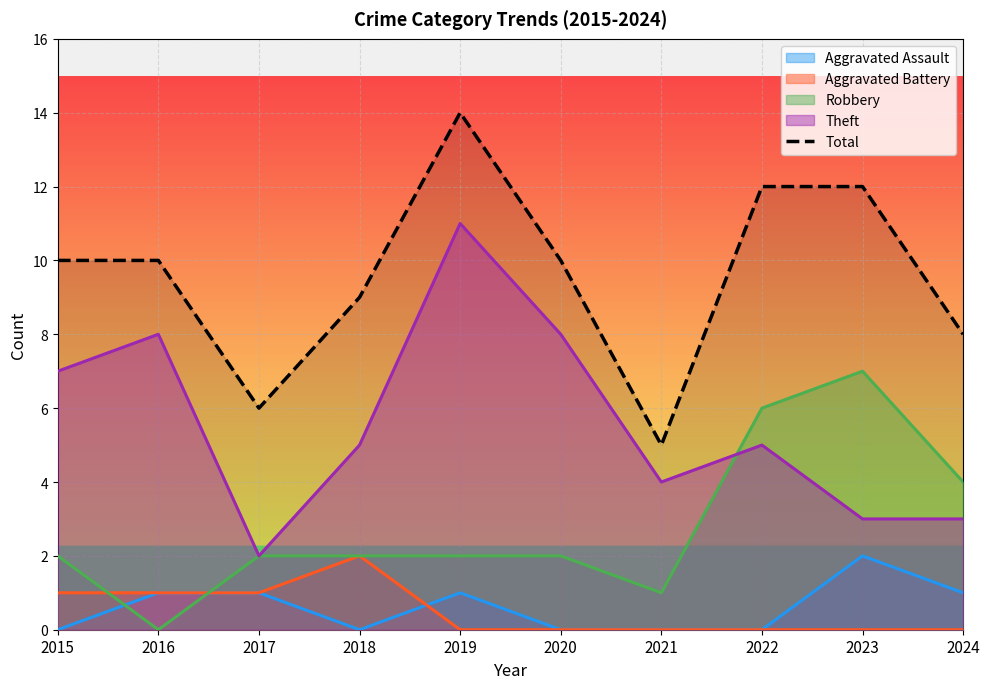

How many interior local peaks (higher than both neighbors) does the data have?

1